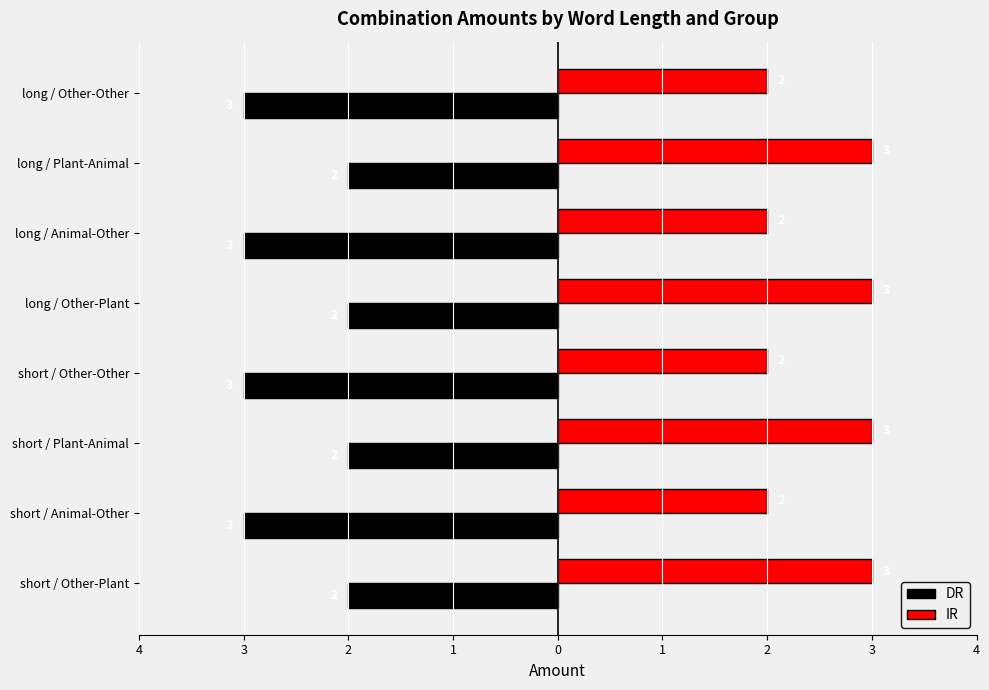

What is the sum of all DR values?

-20